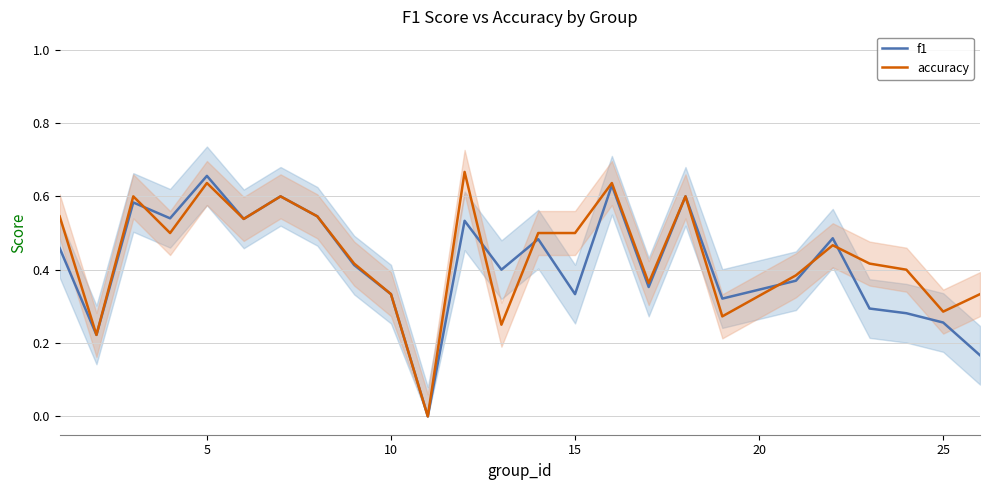

At how many categories does at least one series exceed 0?

24